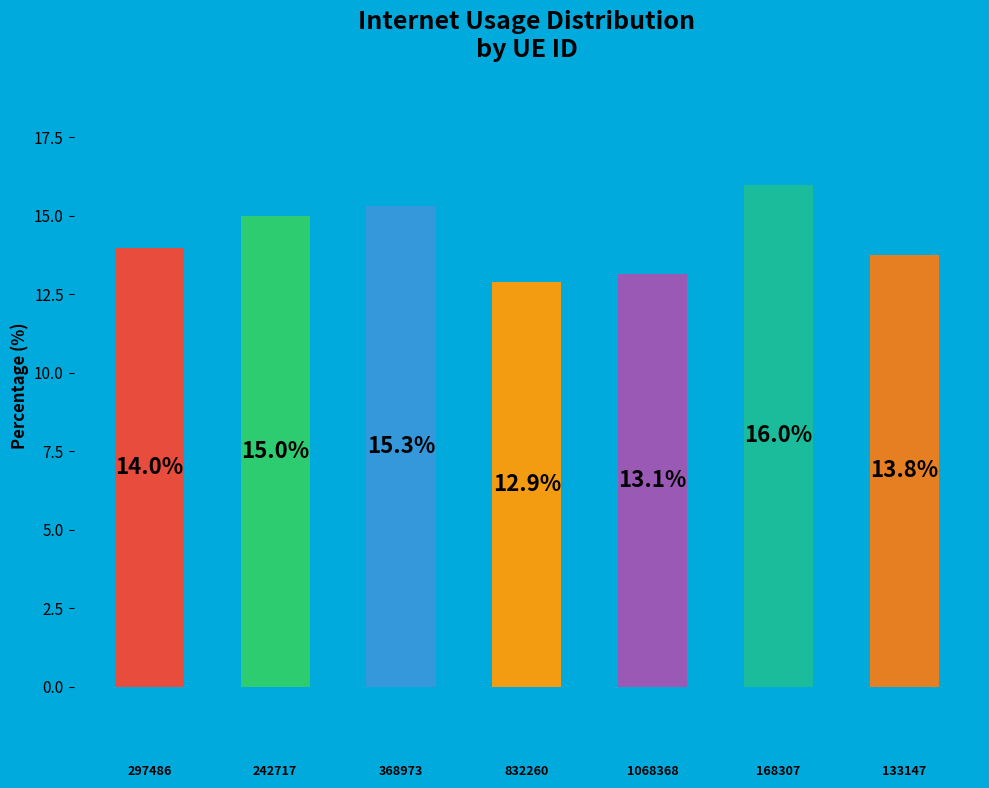

What is the sum of all values?

100.0